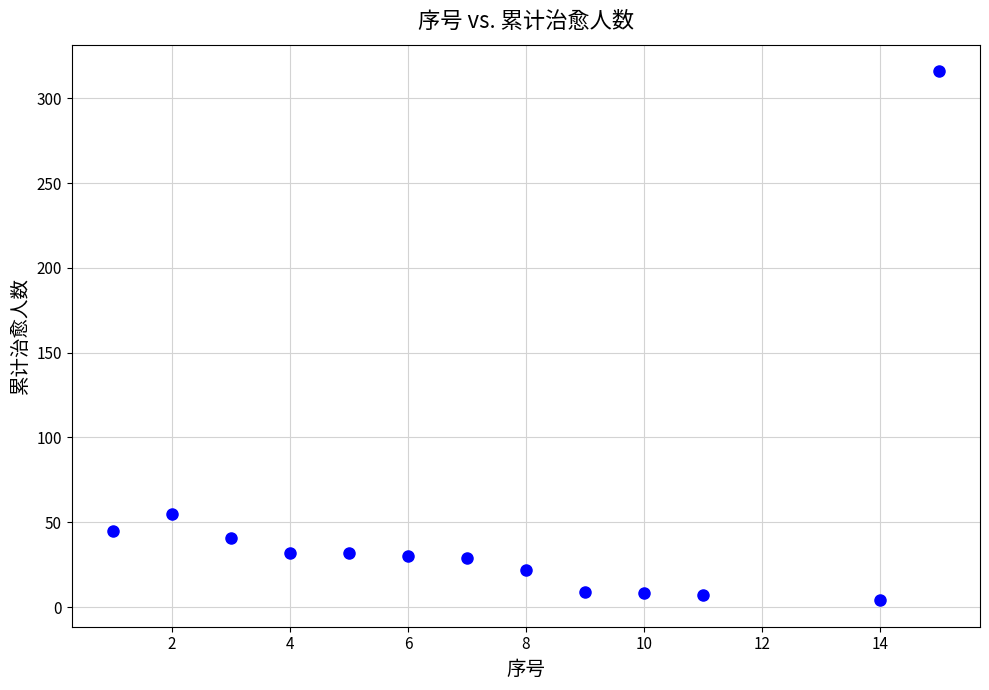

What Y value in the scatter plot is closest to 160?

55